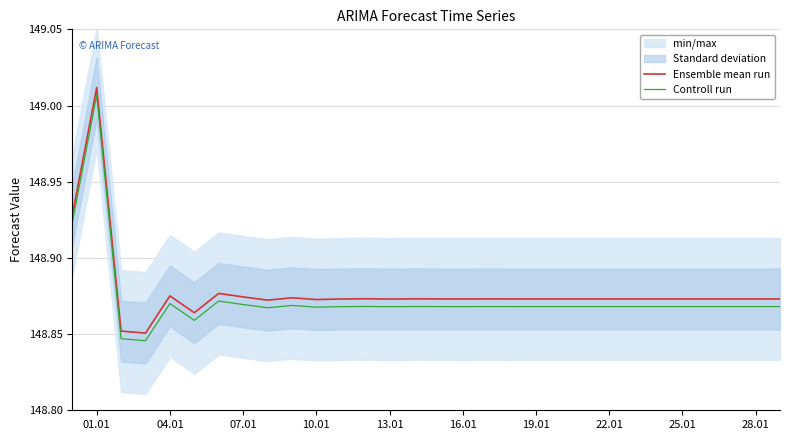

What is the sum of all Controll run values?

4466.2